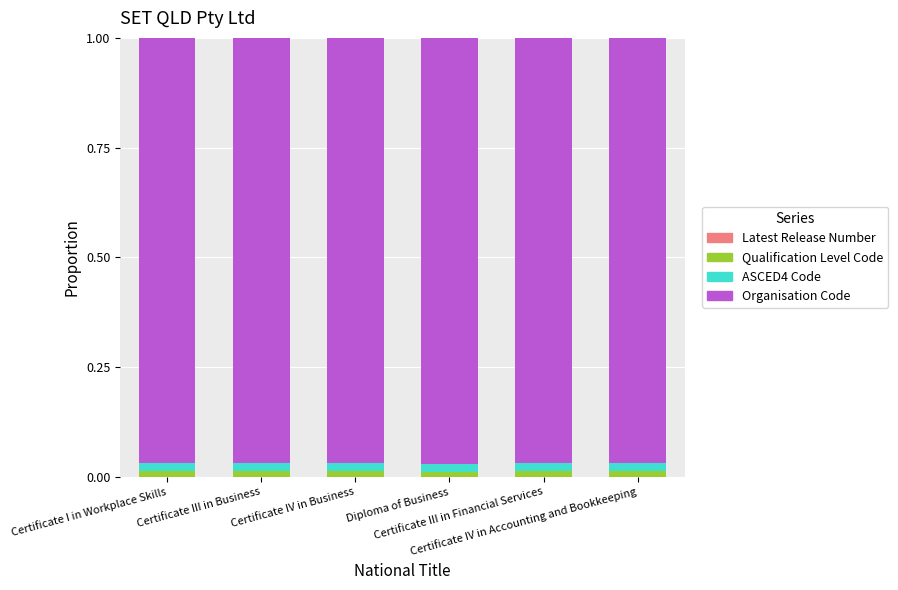

How many ASCED4 Code values are between 0 and 1?

6